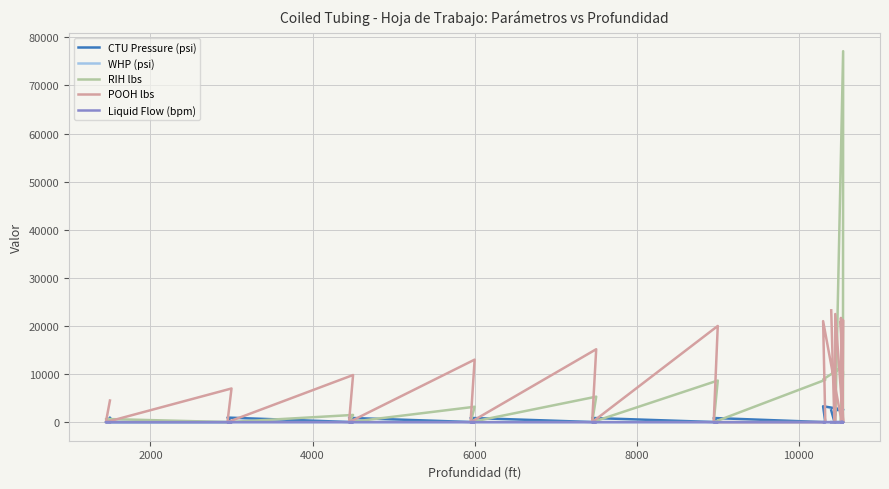

What is the highest value of the POOH lbs series?

23249.0